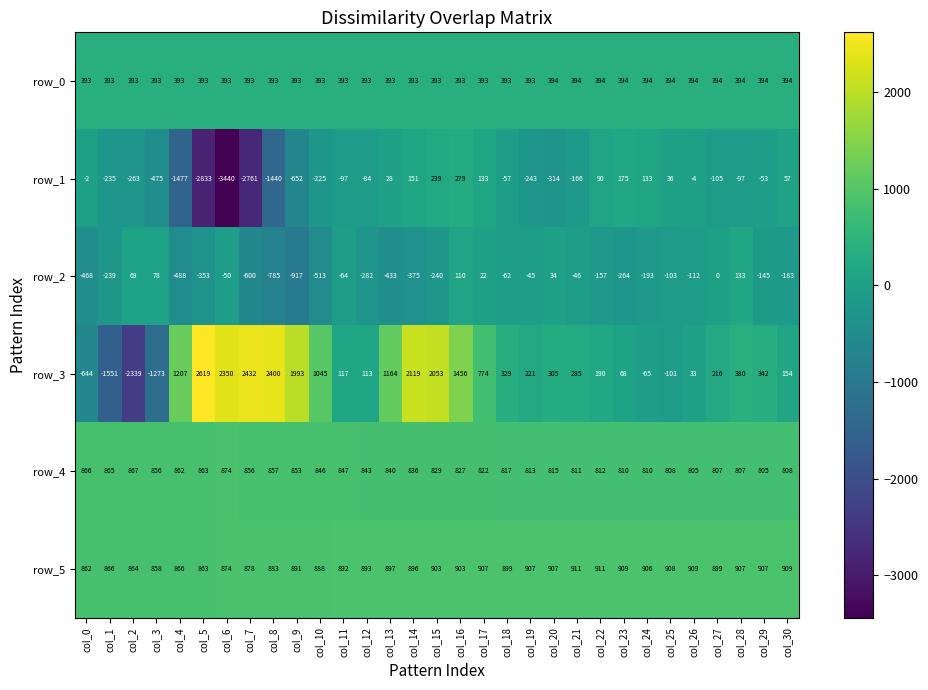

Which series changed the most between col_24 and col_26?

row_1